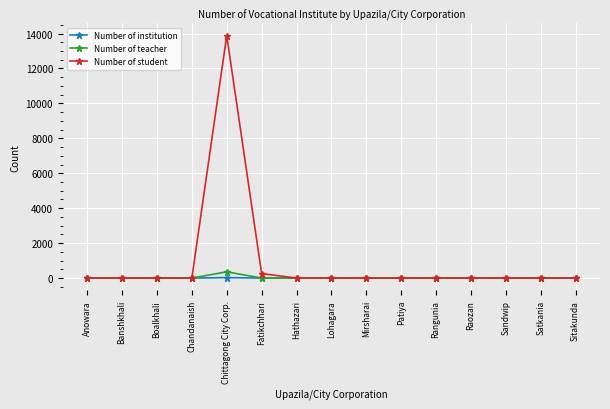

What is the highest value of the Number of teacher series?

359